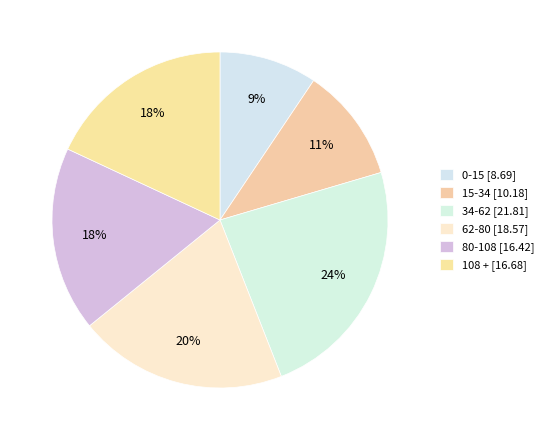

How many segments does this pie chart have?

6